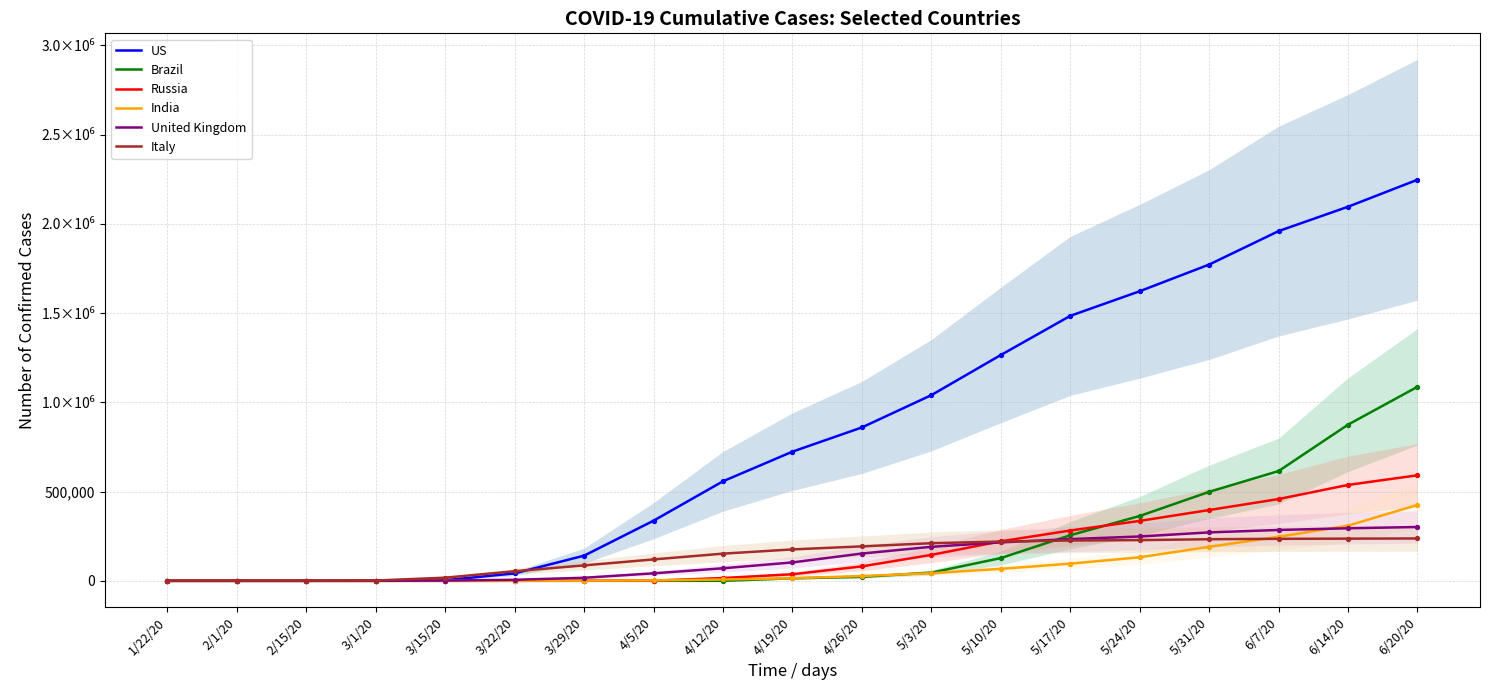

What are all the series names shown in the legend?

US, Brazil, Russia, India, United Kingdom, Italy